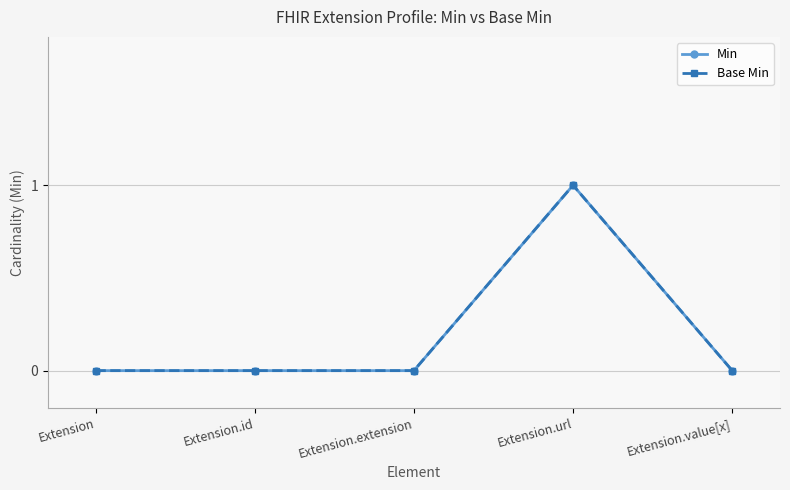

What position from the left is Extension.id?

2